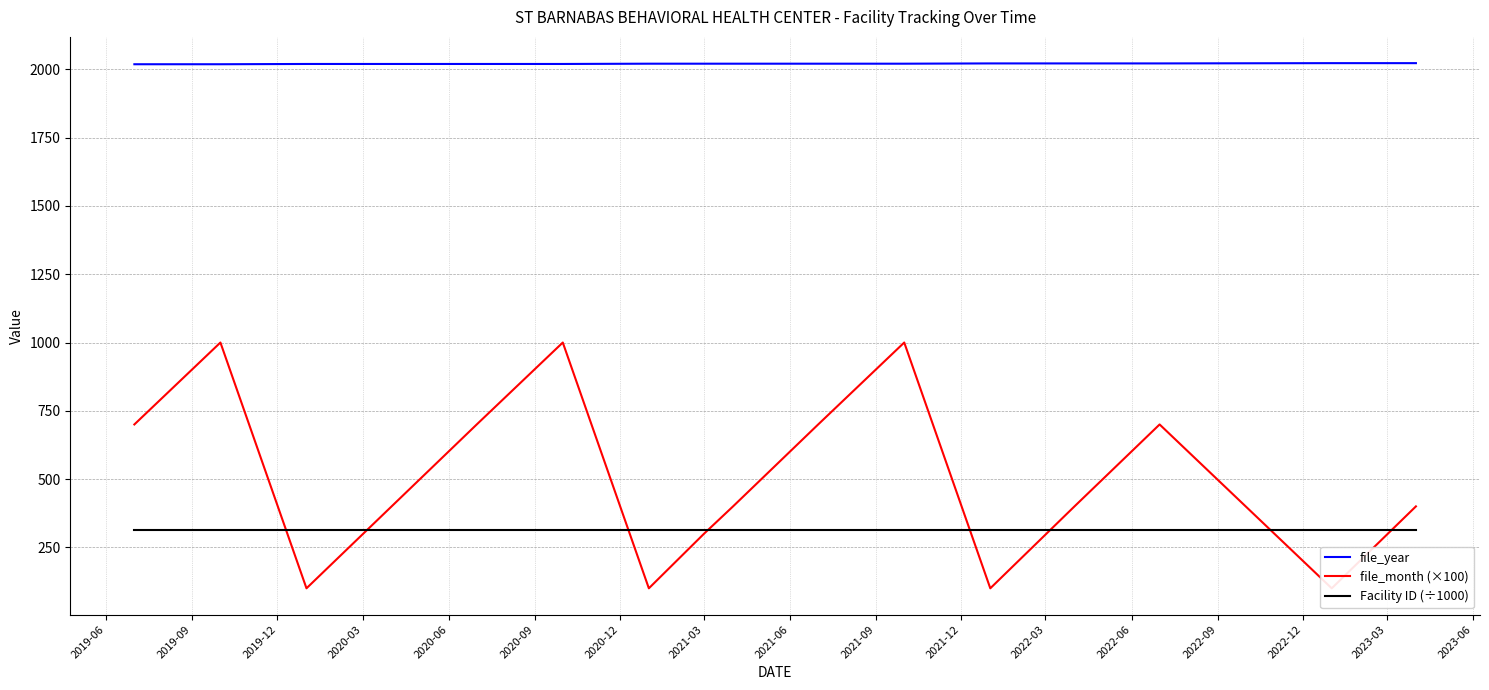

True or false: file_year and Facility ID (÷1000) cross at least once.

False